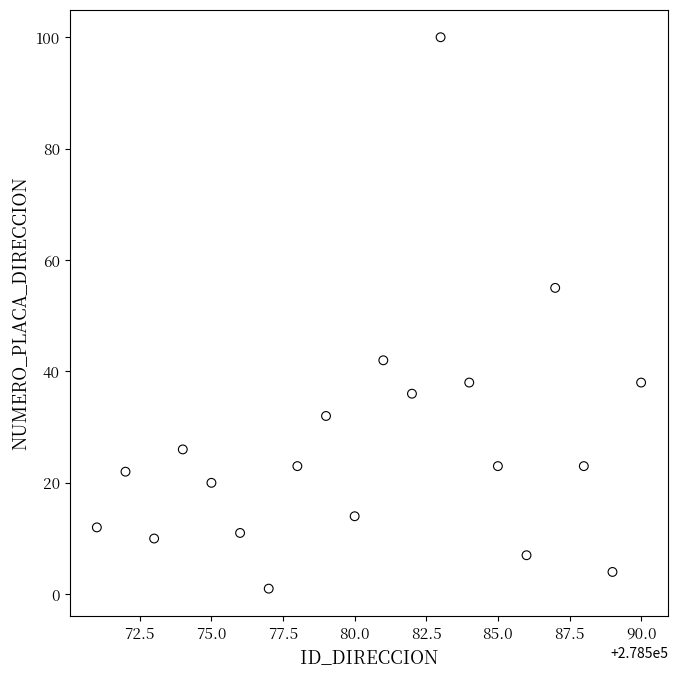

What is the range of X values (max minus min)?

19